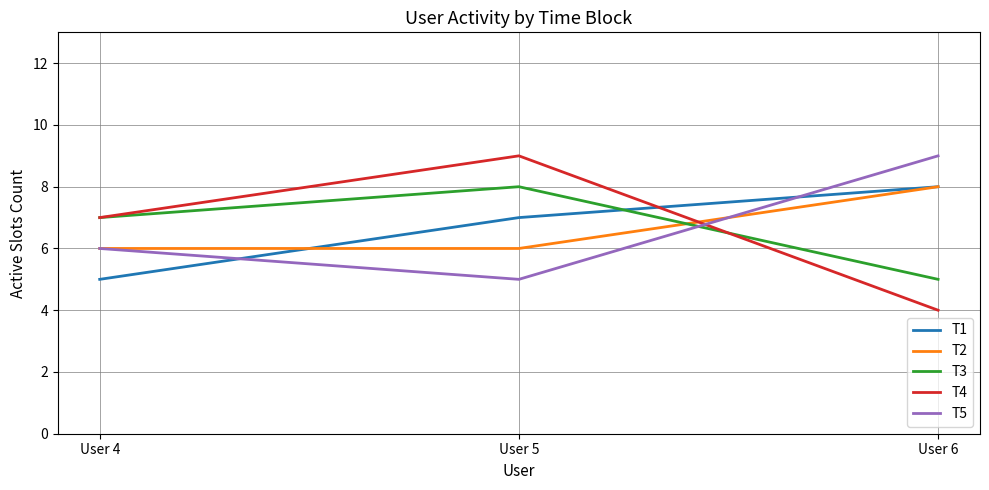

What is the greatest value displayed?

9